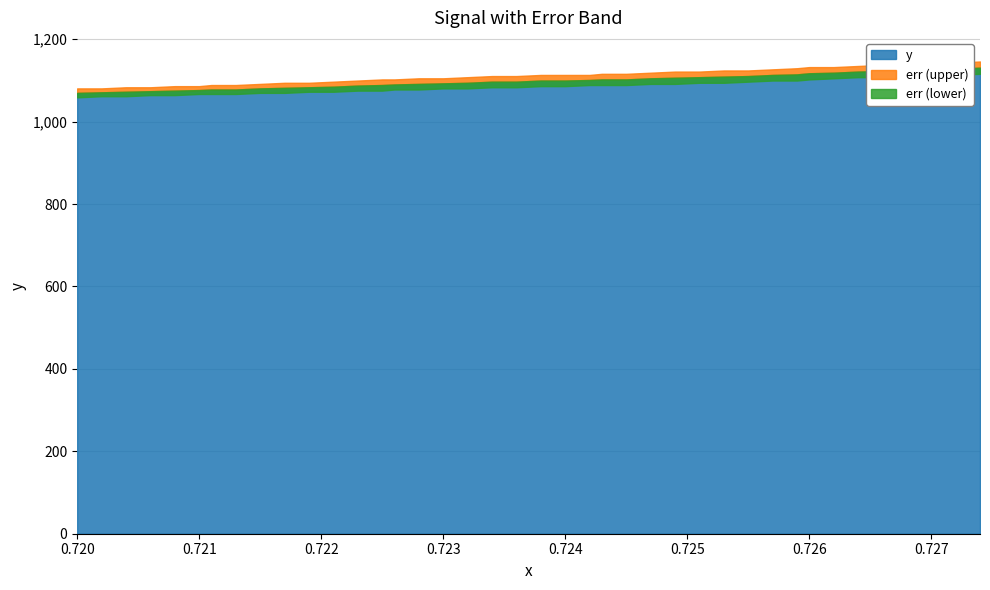

Count the number of categories in the chart.

40